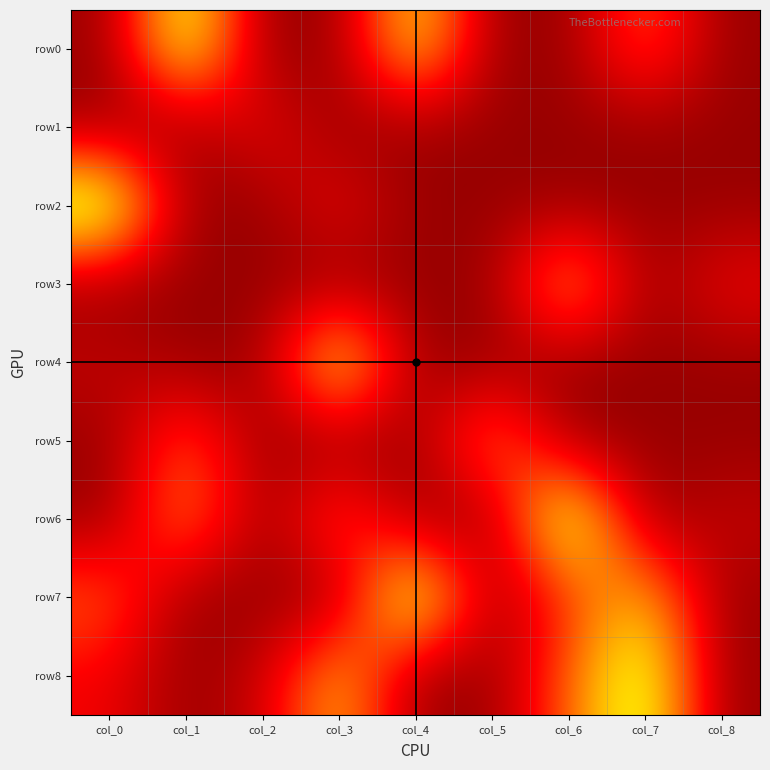

Reading left to right, list all the values displayed in this chart.

row0: col_0=0	col_1=8	col_2=0	col_3=0	col_4=7	col_5=0	col_6=0	col_7=4	col_8=0
row1: col_0=0	col_1=0	col_2=2	col_3=0	col_4=0	col_5=0	col_6=0	col_7=0	col_8=0
row2: col_0=9	col_1=0	col_2=0	col_3=2	col_4=0	col_5=0	col_6=0	col_7=0	col_8=0
row3: col_0=0	col_1=0	col_2=0	col_3=0	col_4=0	col_5=0	col_6=6	col_7=0	col_8=2
row4: col_0=1	col_1=0	col_2=0	col_3=8	col_4=0	col_5=0	col_6=0	col_7=0	col_8=0
row5: col_0=0	col_1=4	col_2=0	col_3=0	col_4=0	col_5=5	col_6=0	col_7=0	col_8=0
row6: col_0=0	col_1=5	col_2=0	col_3=4	col_4=0	col_5=0	col_6=9	col_7=0	col_8=1
row7: col_0=4	col_1=0	col_2=0	col_3=0	col_4=9	col_5=0	col_6=3	col_7=6	col_8=0
row8: col_0=2	col_1=0	col_2=1	col_3=6	col_4=0	col_5=0	col_6=4	col_7=8	col_8=0